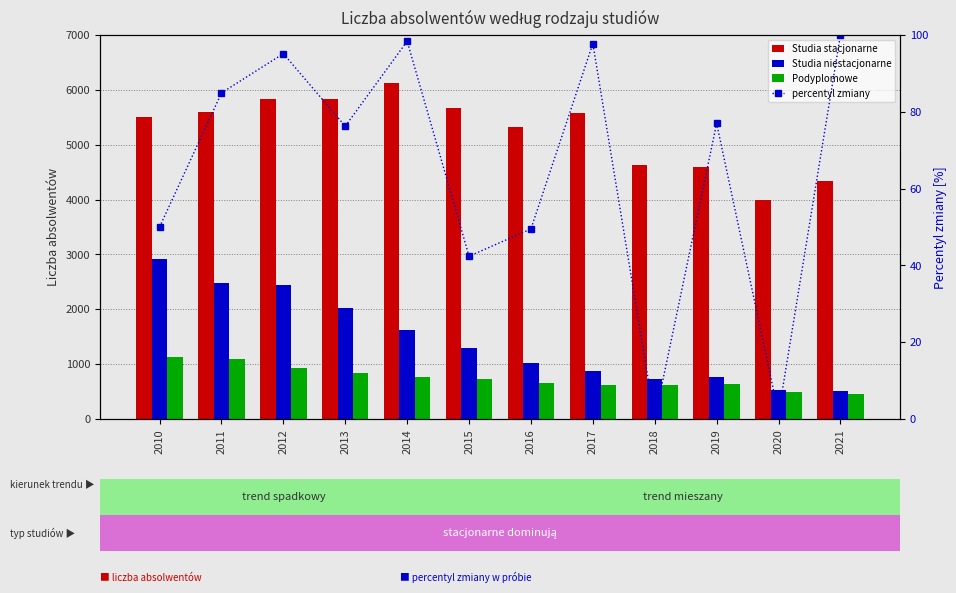

The Studia niestacjonarne series shows 1301.0 at 2015. True or false?

True